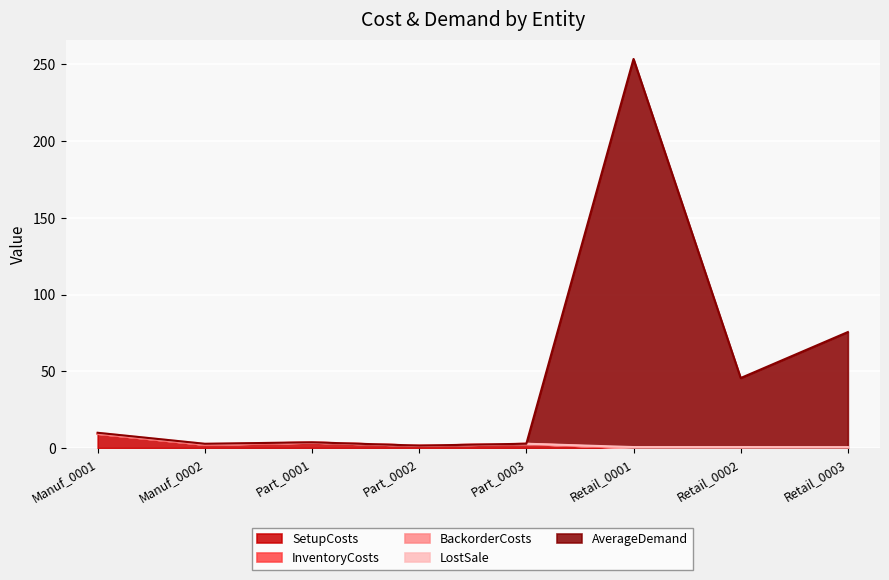

Which series changed the most between Part_0003 and Retail_0002?

AverageDemand